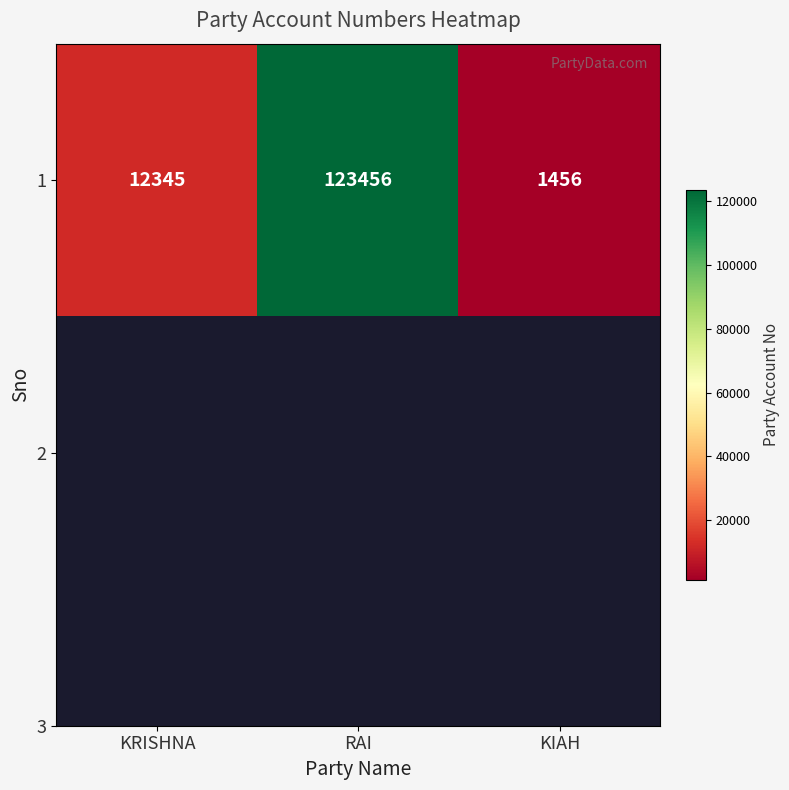

What is the difference between the maximum and second lowest values?

111111